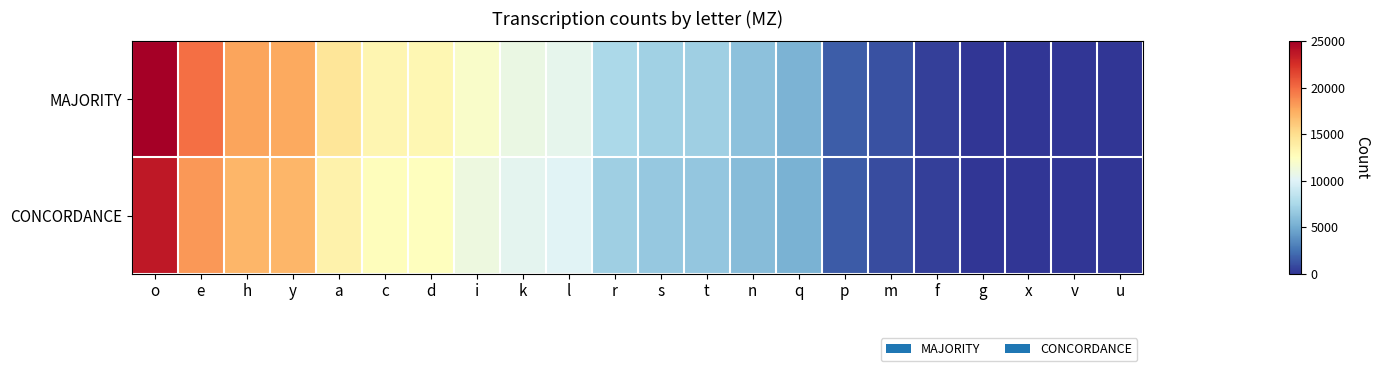

Reading left to right, extract all data points from this chart.

MAJORITY: o=24979	e=19844	h=17824	y=17674	a=14523	c=13239	d=13088	i=12065	k=10898	l=10527	r=7536	s=7105	t=6941	n=6154	q=5418	p=1652	m=1124	f=485	g=43	x=37	v=11	u=1
CONCORDANCE: o=23646	e=18333	h=17040	y=17022	a=13562	c=12653	d=12512	i=11077	k=10370	l=10126	r=7029	s=6639	t=6468	n=5930	q=5297	p=1548	m=957	f=398	g=10	x=30	v=7	u=0